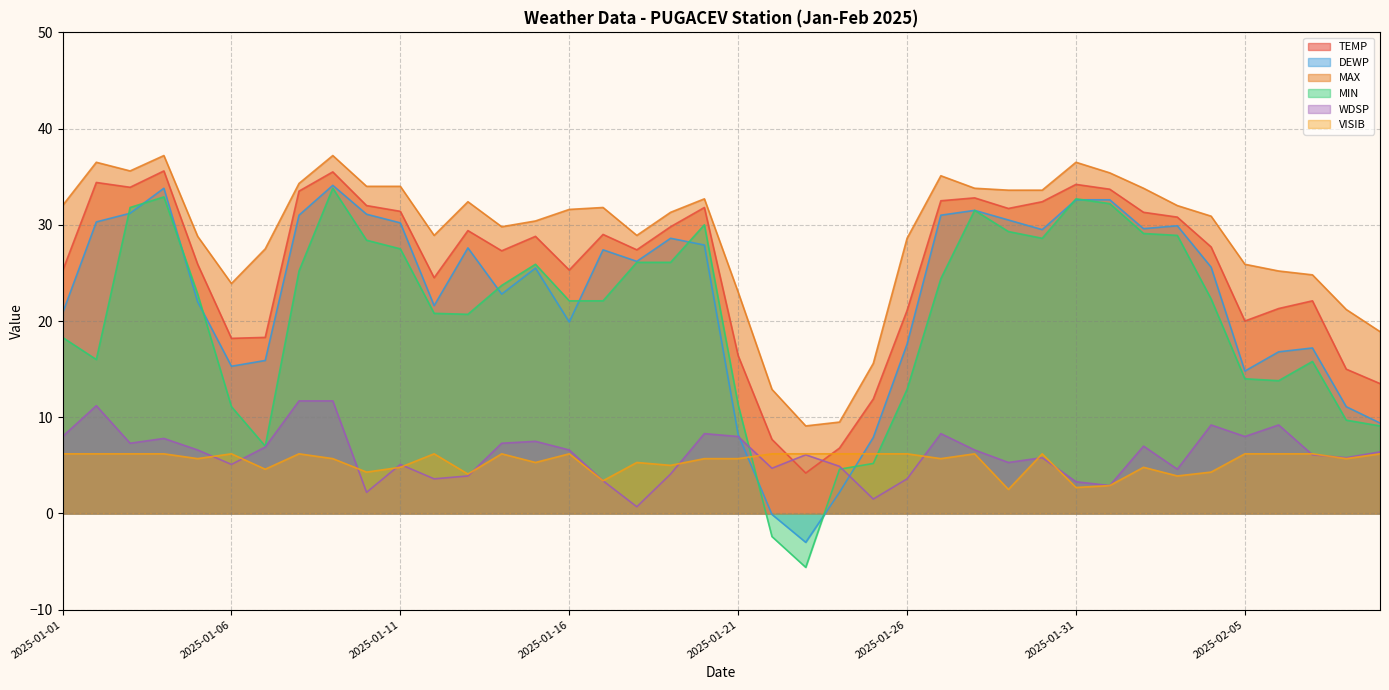

Reading left to right, extract all data points from this chart.

TEMP: 25.2	34.4	33.9	35.6	25.9	18.2	18.3	33.5	35.5	32.0	31.4	24.5	29.4	27.3	28.8	25.3	29.0	27.4	29.8	31.8	16.4	7.7	4.2	6.8	11.9	21.1	32.5	32.8	31.7	32.4	34.2	33.7	31.3	30.8	27.7	20.0	21.3	22.1	15.0	13.5
DEWP: 20.8	30.3	31.2	33.8	22.0	15.3	15.9	31.0	34.1	31.1	30.2	21.6	27.6	22.8	25.5	19.9	27.4	26.2	28.6	27.9	8.2	-0.1	-3.0	2.2	7.9	17.6	31.0	31.5	30.5	29.5	32.6	32.6	29.6	29.9	25.6	14.8	16.8	17.2	11.1	9.4
MAX: 32.0	36.5	35.6	37.2	28.8	23.9	27.5	34.3	37.2	34.0	34.0	28.9	32.4	29.8	30.4	31.6	31.8	28.9	31.3	32.7	23.0	12.9	9.1	9.5	15.6	28.6	35.1	33.8	33.6	33.6	36.5	35.4	33.8	32.0	30.9	25.9	25.2	24.8	21.2	18.9
MIN: 18.3	16.0	31.8	32.9	22.8	11.1	7.0	25.2	33.8	28.4	27.5	20.8	20.7	23.7	25.9	22.1	22.1	26.1	26.1	30.0	11.3	-2.4	-5.6	4.6	5.2	12.9	24.4	31.5	29.3	28.6	32.7	32.2	29.1	28.9	22.3	14.0	13.8	15.8	9.7	9.1
WDSP: 8.0	11.2	7.3	7.8	6.6	5.1	6.9	11.7	11.7	2.2	5.1	3.6	3.9	7.3	7.5	6.6	3.4	0.7	4.1	8.3	8.0	4.7	6.1	4.9	1.5	3.6	8.3	6.6	5.3	5.8	3.3	2.9	7.0	4.6	9.2	8.0	9.2	6.1	5.8	6.4
VISIB: 6.2	6.2	6.2	6.2	5.7	6.2	4.6	6.2	5.7	4.3	4.8	6.2	4.1	6.2	5.3	6.2	3.4	5.3	5.0	5.7	5.7	6.2	6.2	6.2	6.2	6.2	5.7	6.2	2.5	6.2	2.7	2.9	4.8	3.9	4.3	6.2	6.2	6.2	5.7	6.2